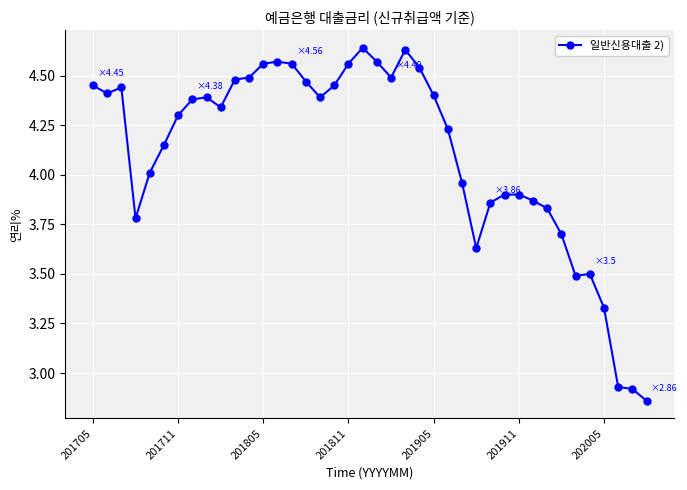

What is the average value?

4.1